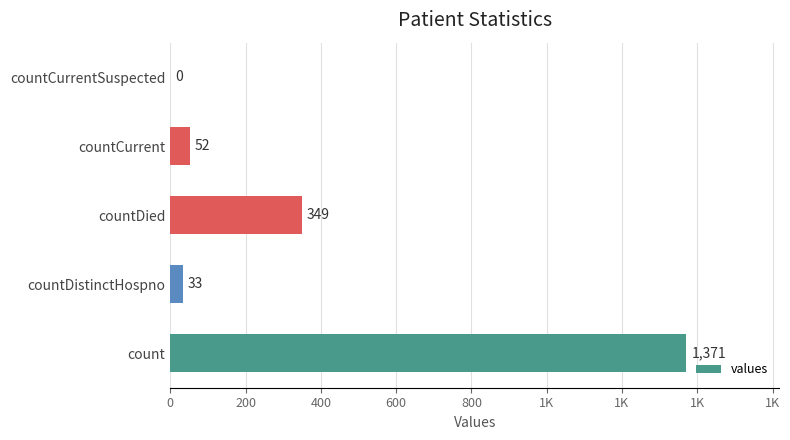

Does the chart contain stacked bars?

No